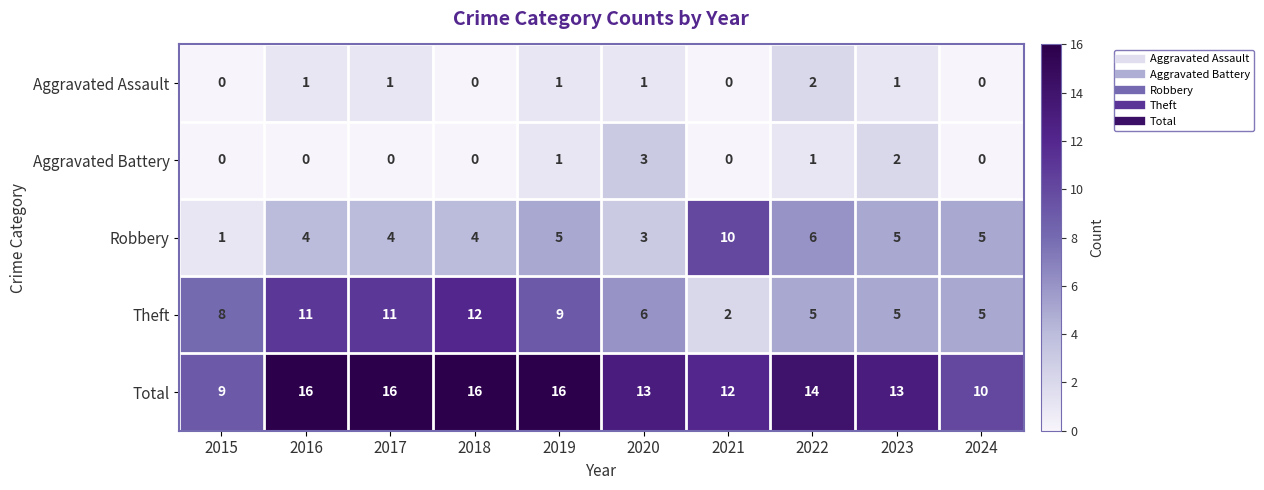

Which series has the largest range (max minus min)?

Theft